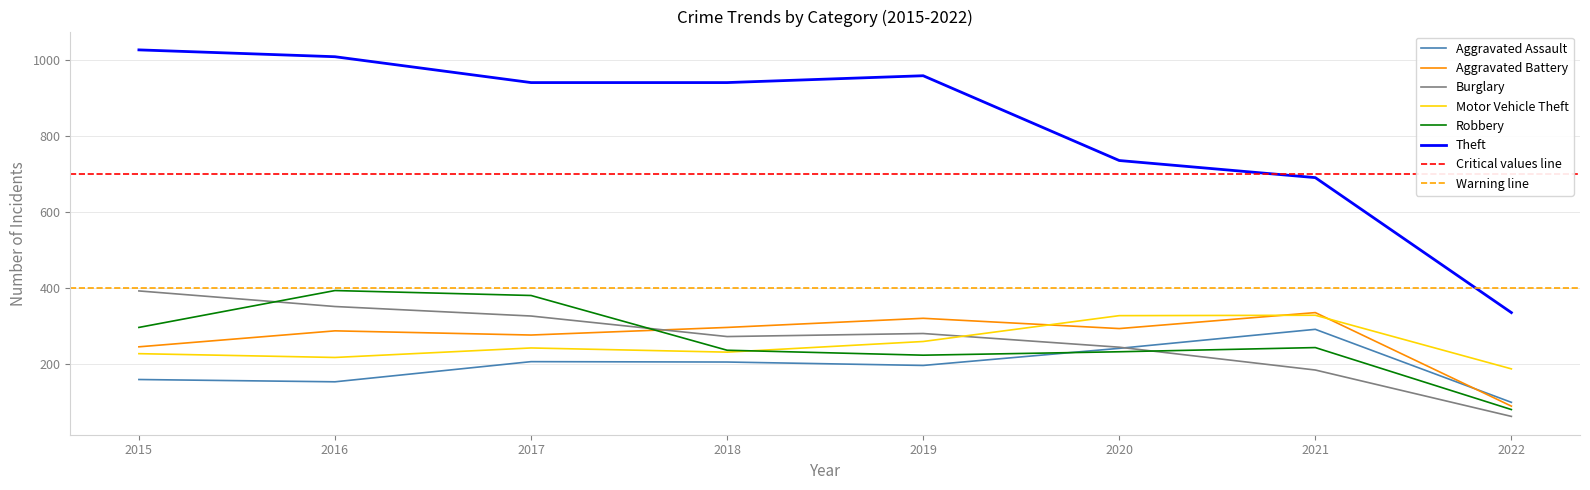

Reading right to left, transcribe all the data shown in this chart.

Aggravated Assault: 100	292	242	197	206	207	154	160
Aggravated Battery: 90	336	294	321	297	277	288	246
Burglary: 63	185	245	281	273	327	352	393
Motor Vehicle Theft: 188	329	328	260	232	243	218	228
Robbery: 81	244	233	224	237	381	394	297
Theft: 336	691	736	959	941	941	1009	1027